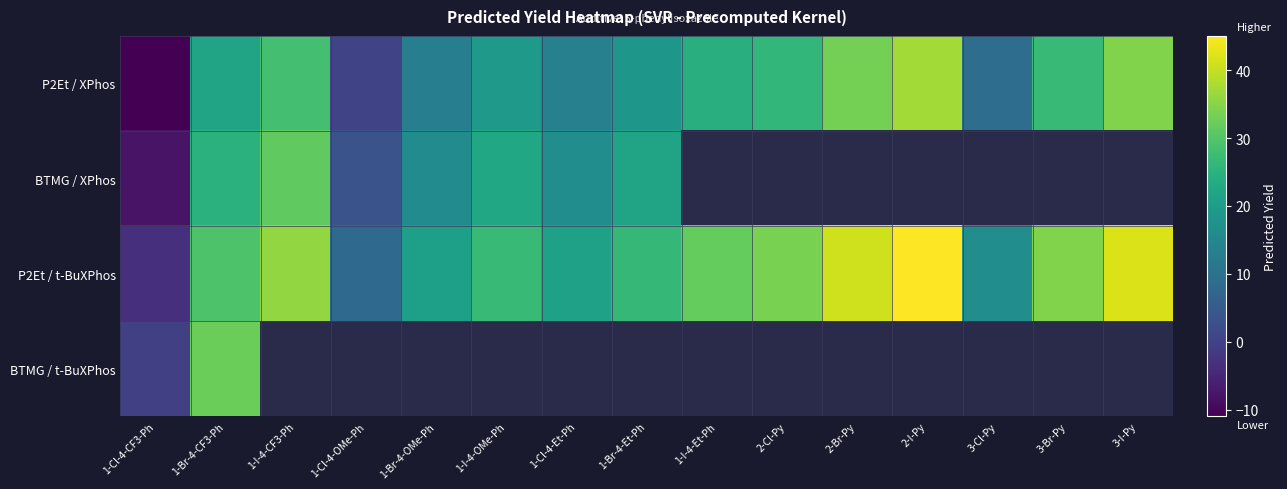

True or false: P2Et / XPhos has a value of 13.4 at 1-Cl-4-Et-Ph.

True